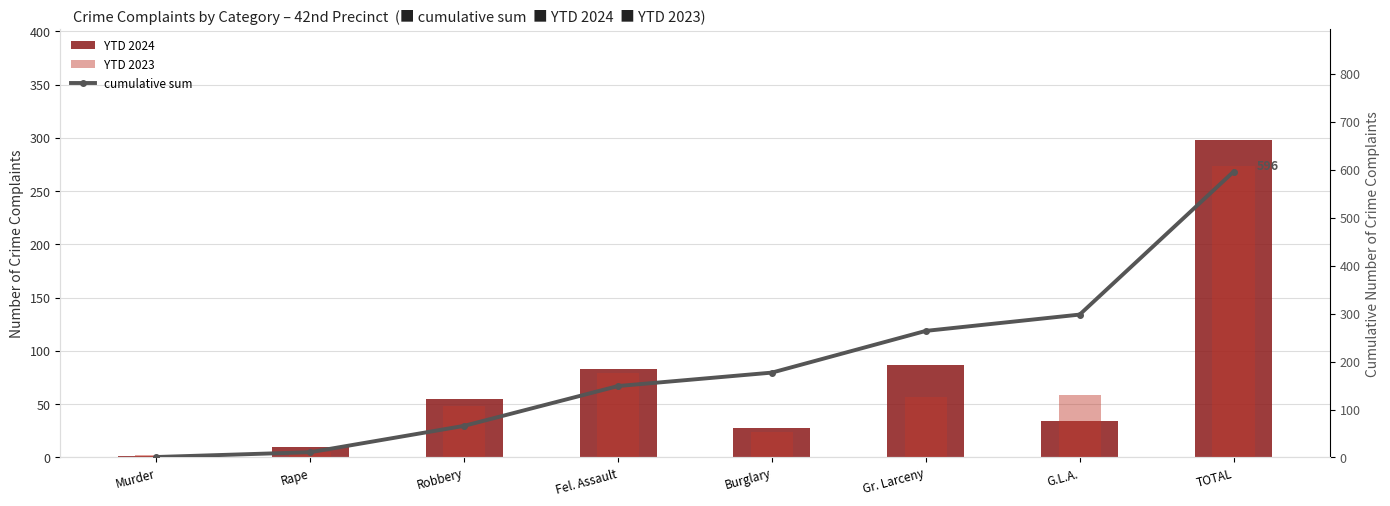

How many values in the YTD 2023 series are below 57?

4